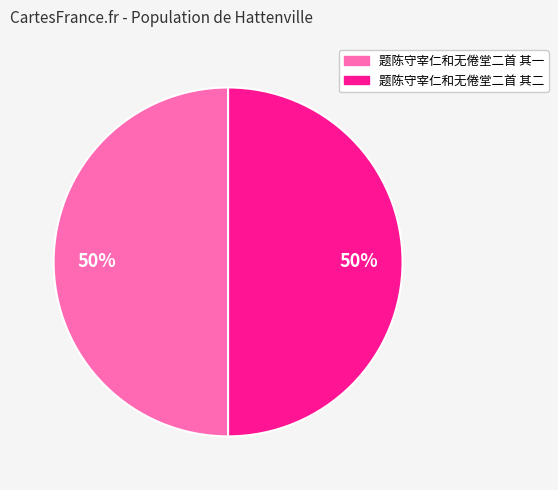

Combined, do 题陈守宰仁和无倦堂二首 其二 and 题陈守宰仁和无倦堂二首 其一 account for over 50%?

Yes